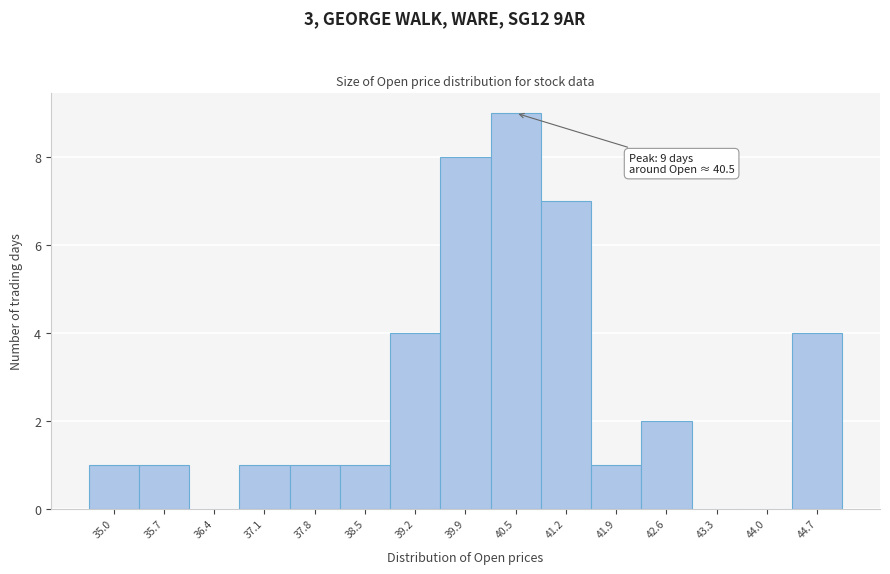

Over which range of the x-axis is the bar tallest?

40.2 to 40.9